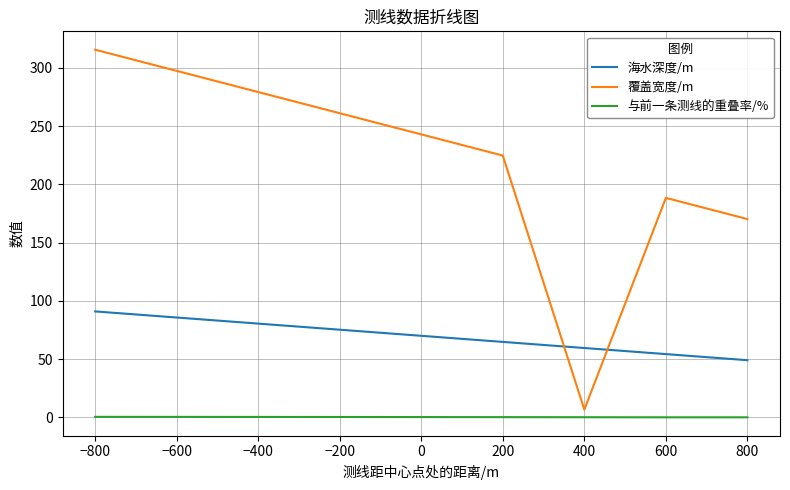

How many lines are shown in the chart?

3